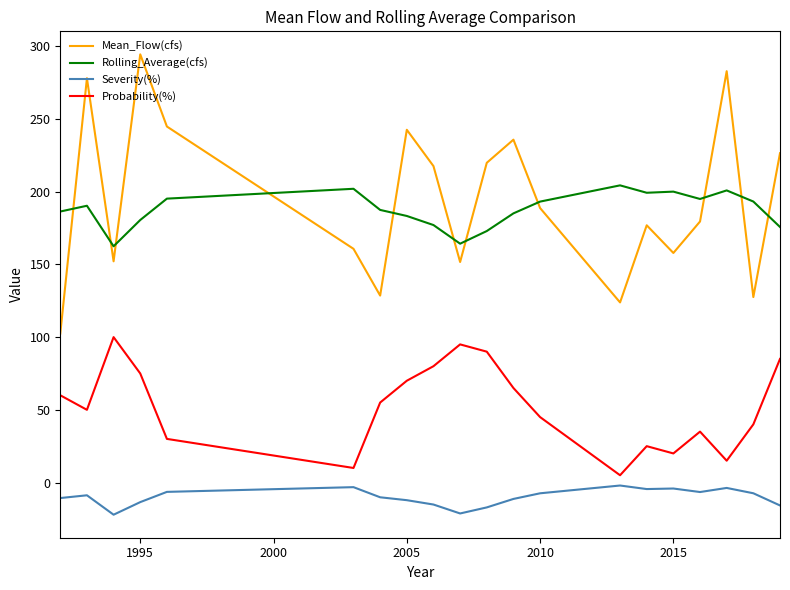

Which series has the widest spread of values?

Mean_Flow(cfs)